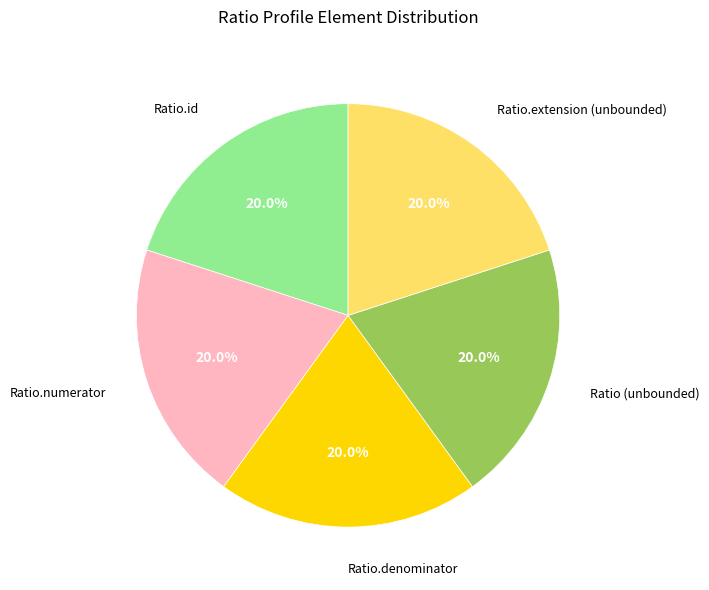

How many segments does this pie chart have?

5